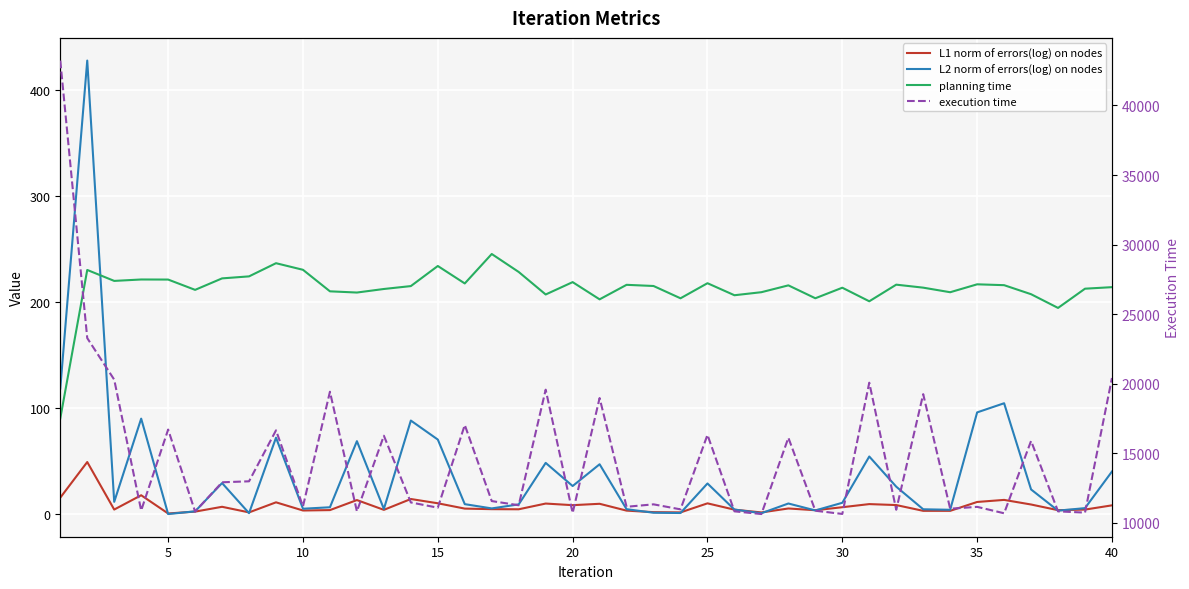

What is the value of the execution time point at the 18th from the left?

11271.1